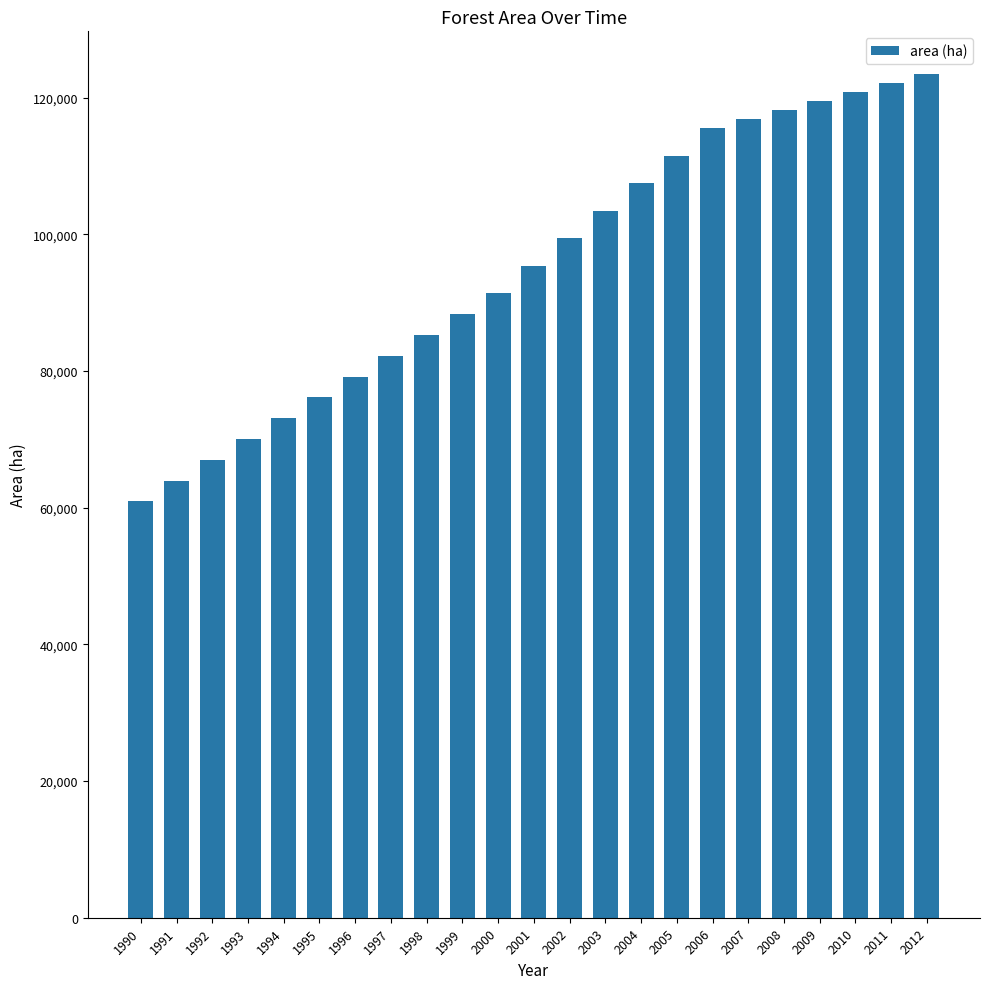

Which has a higher value, 2001 or 1991?

2001